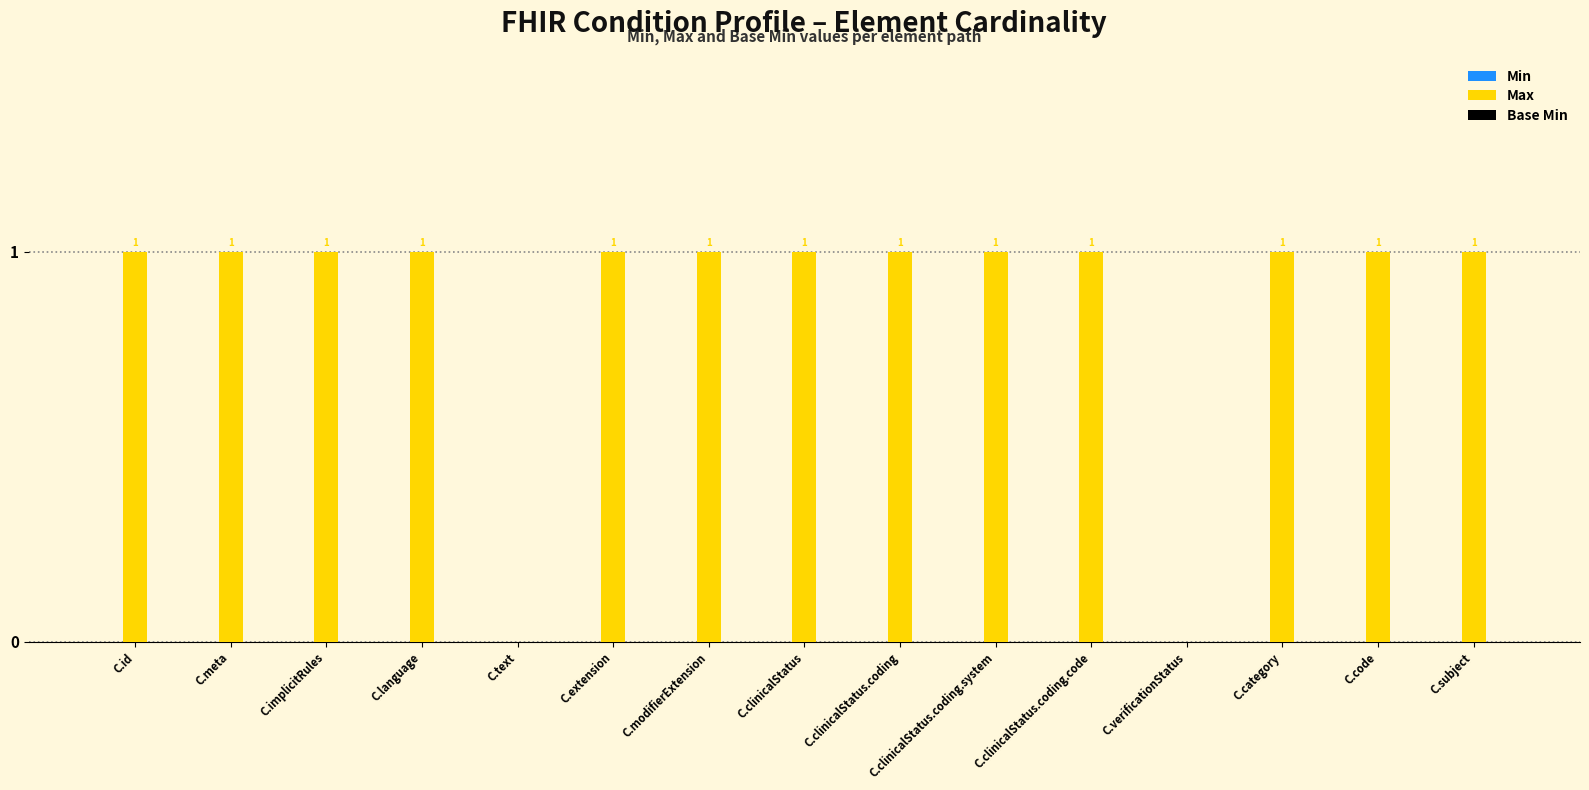

The value at C.clinicalStatus.coding is 0. True or false?

False